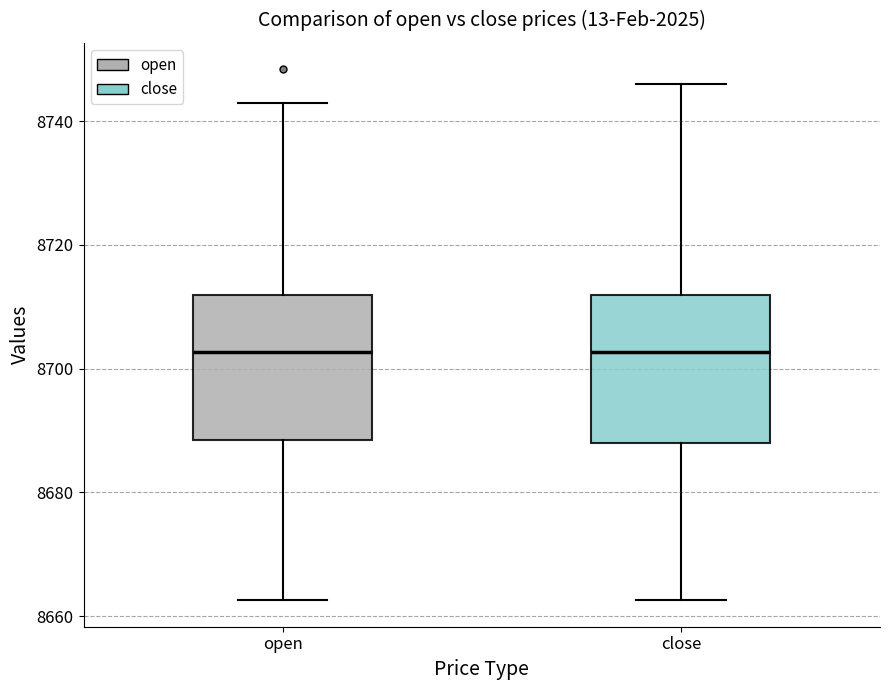

Reading left to right, transcribe this box plot: for each box, give where its median line is, the range the box spans, and where its two whiskers end, as read against the y-axis. The values are not printed on the chart, so give them approximately, as read against the axis.

open: median 8702, box 8688 to 8712, whiskers 8662 to 8742
close: median 8702, box 8688 to 8712, whiskers 8662 to 8746